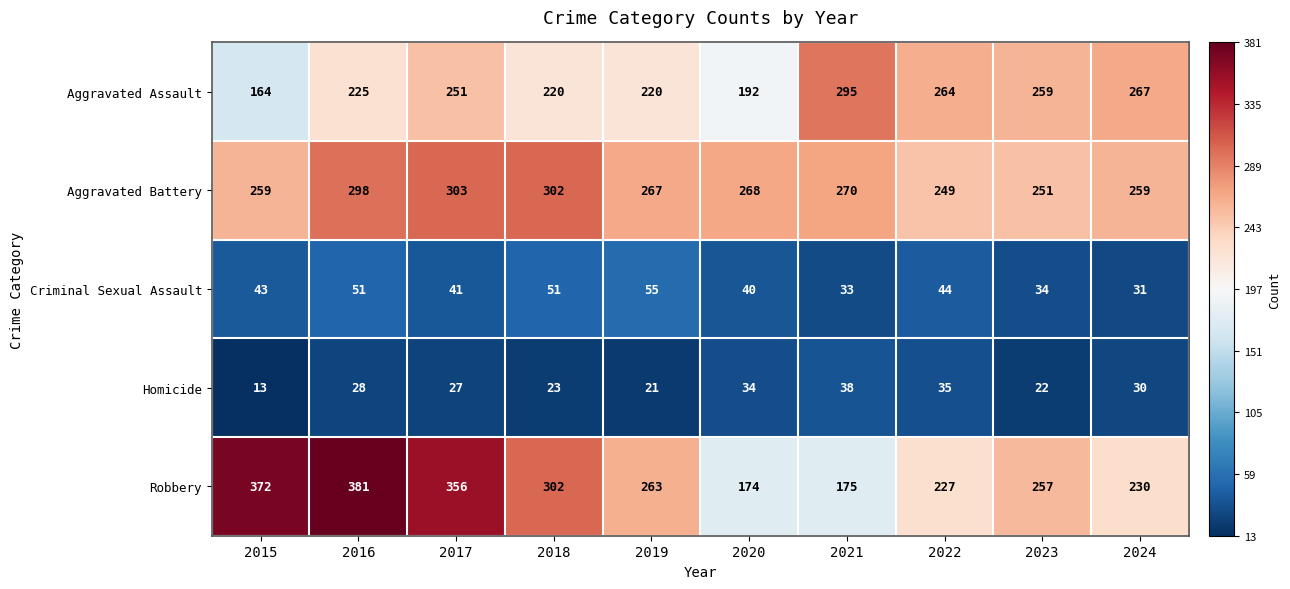

Where does the Robbery series first go above 263?

2015